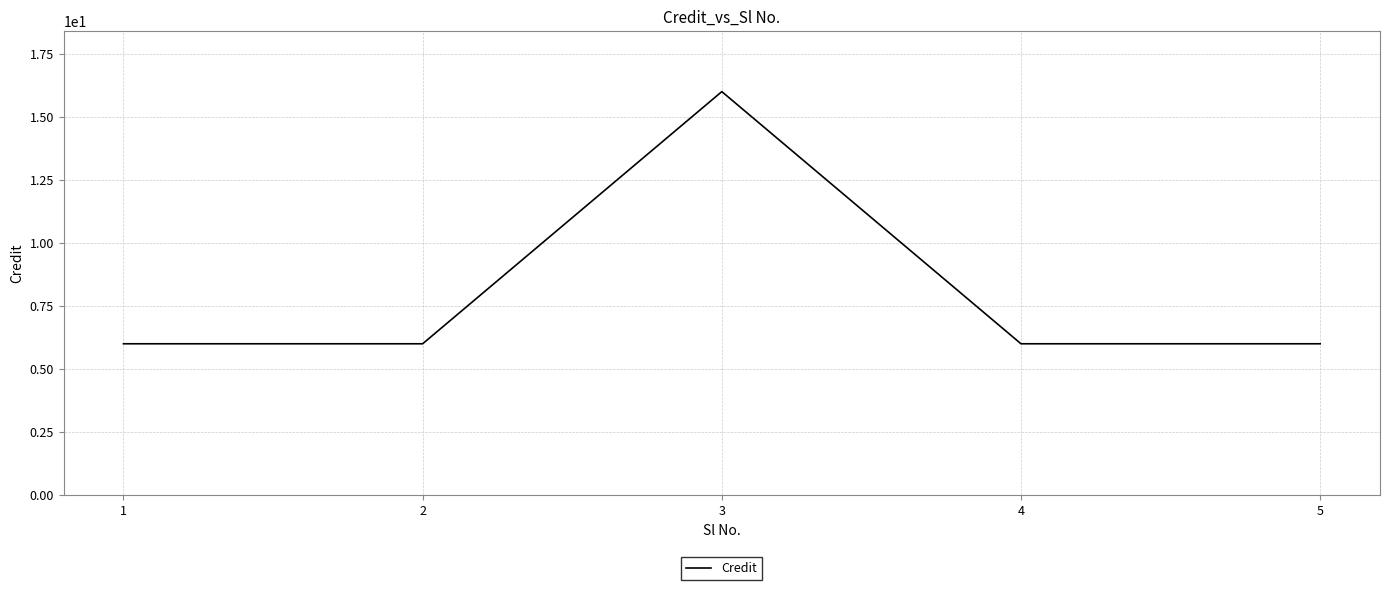

What is the approximate value at 3?

16